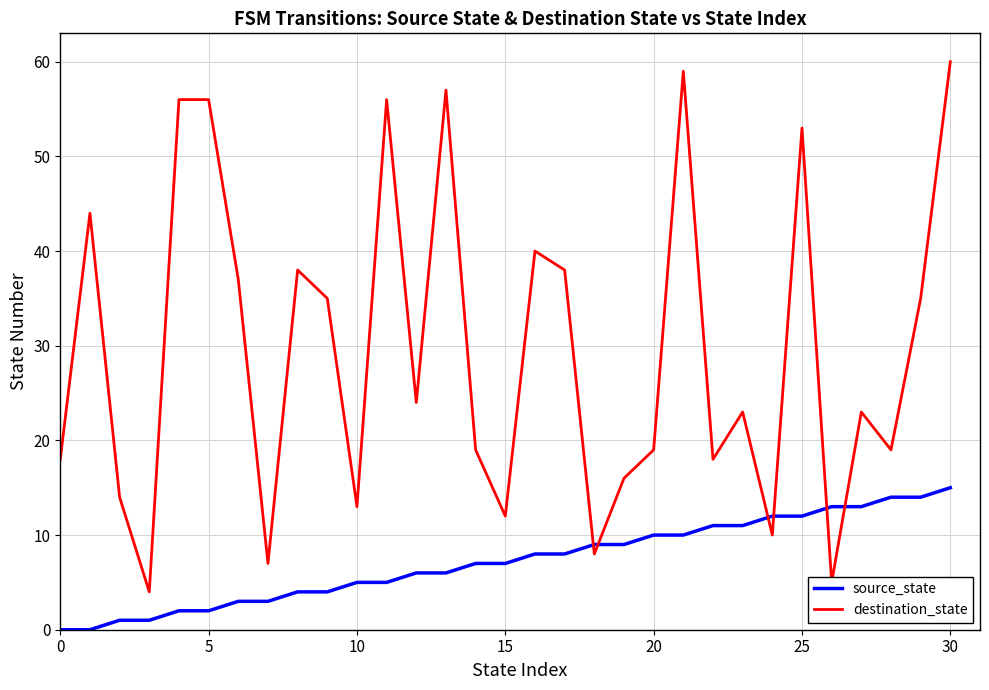

Which series has the largest range (max minus min)?

destination_state